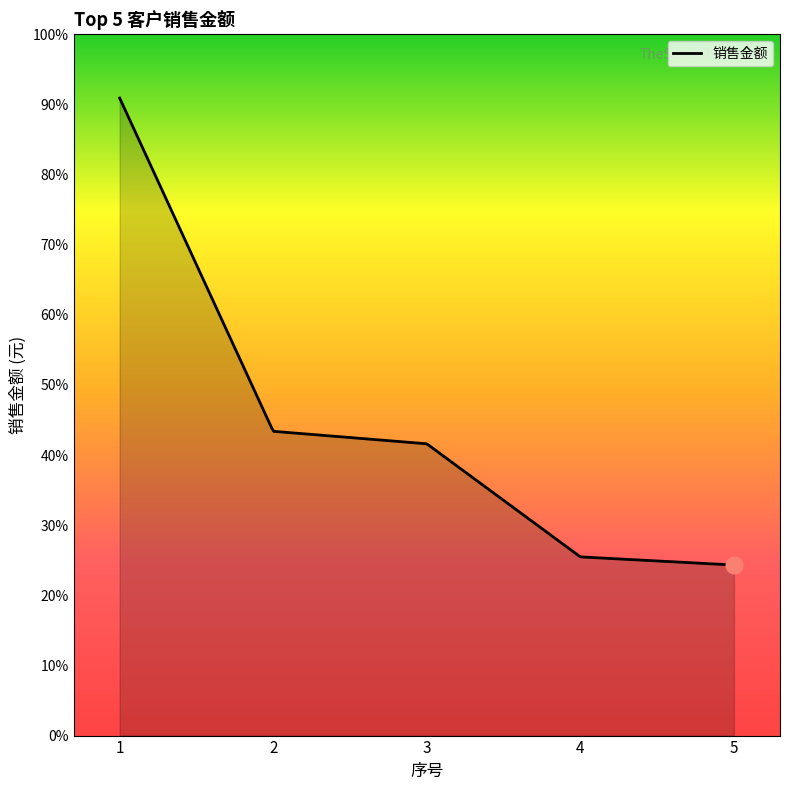

What is the difference between the maximum and minimum values?

3747001.5